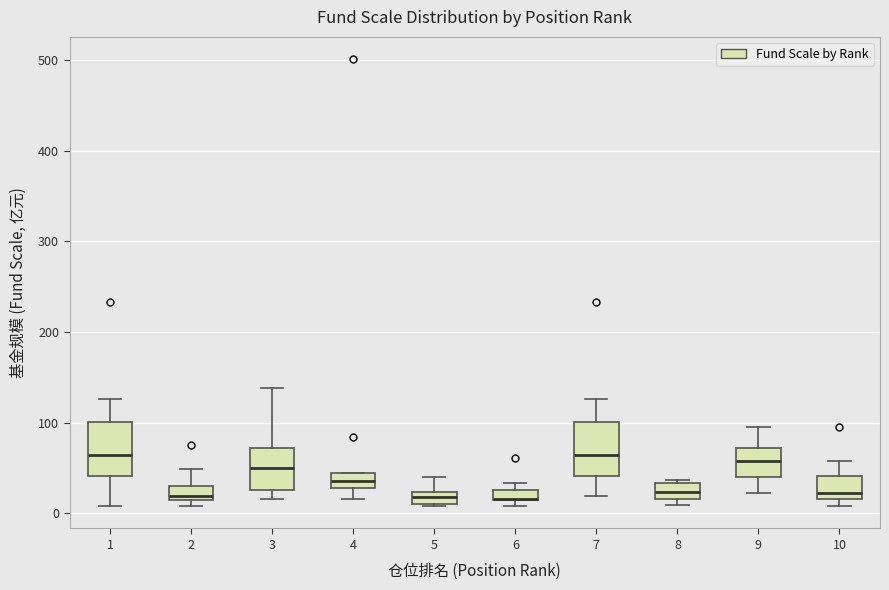

Where does the lower whisker of the box at x = 7 end on the y-axis? The values are not printed on the chart, so give them approximately, as read against the axis.

20